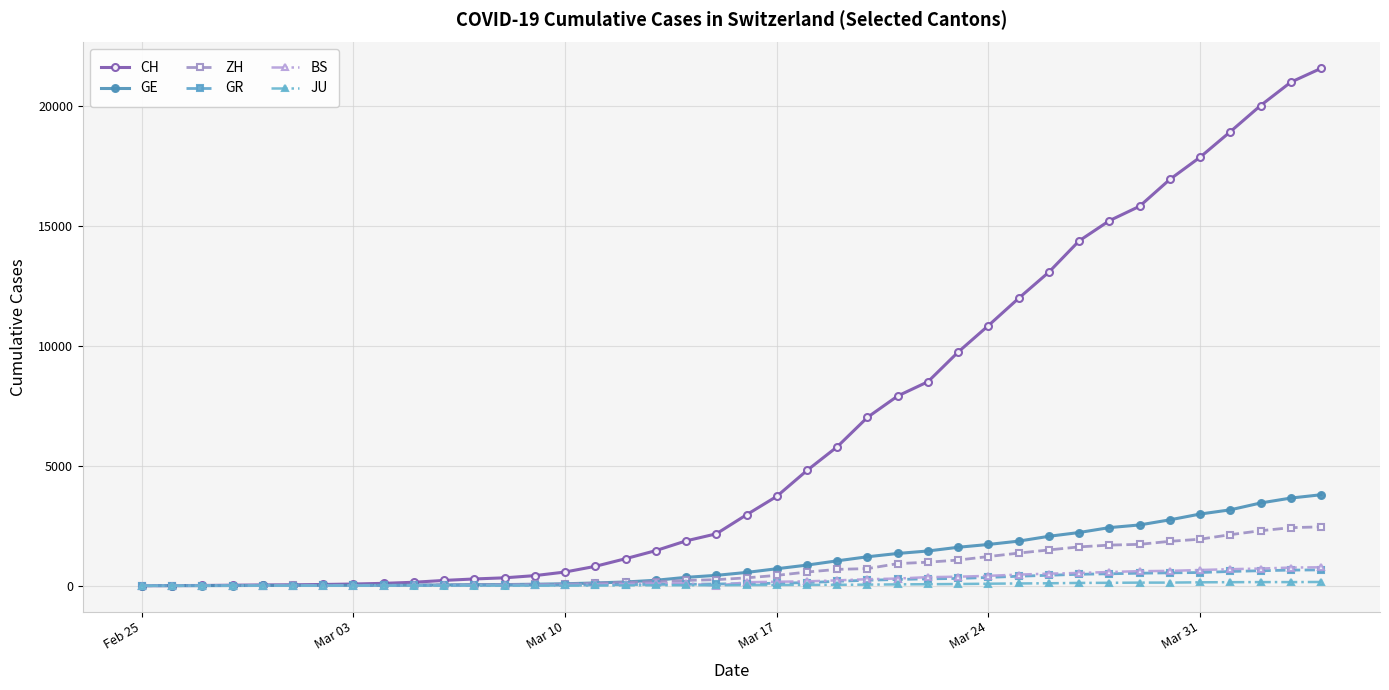

What is the greatest value displayed?

21554